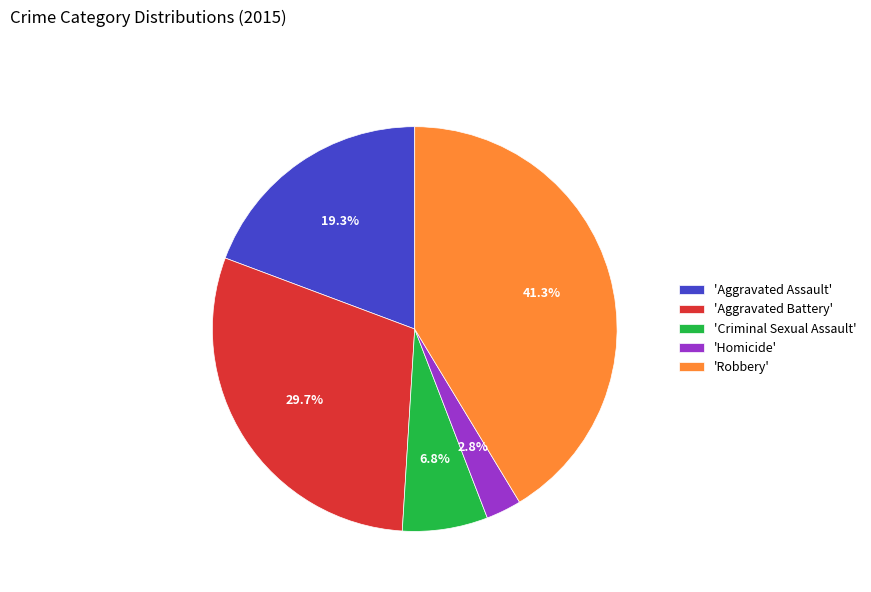

Count the number of slices in the pie.

5